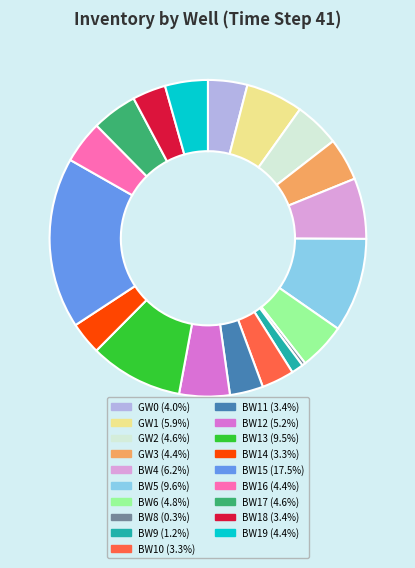

Is there any slice that represents more than half of the pie?

No